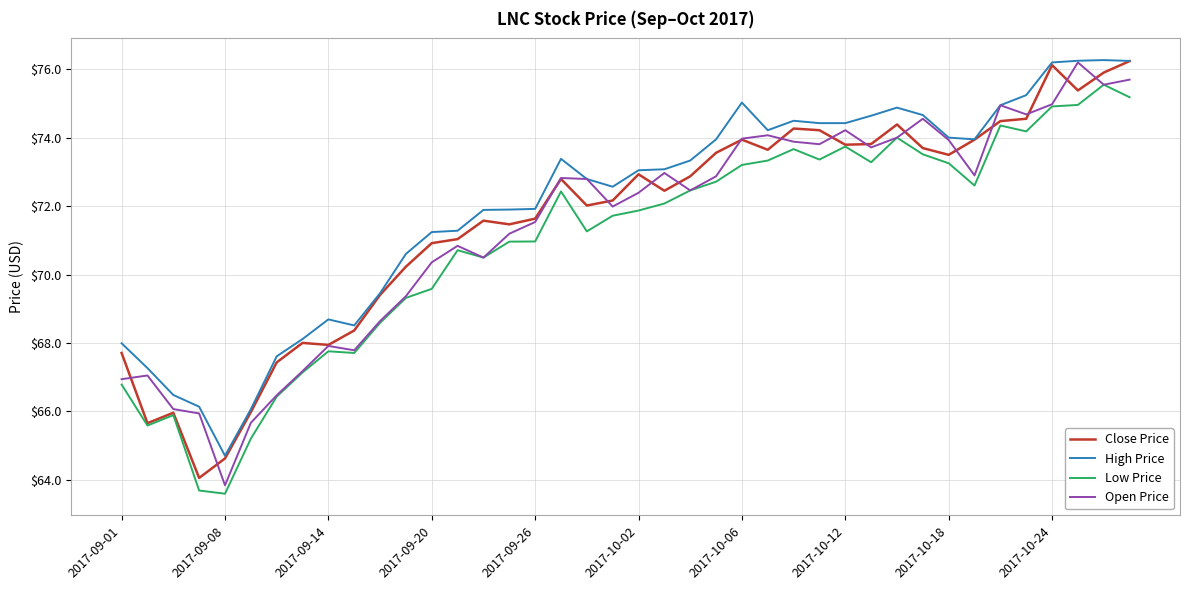

What is the smallest value displayed?

63.6